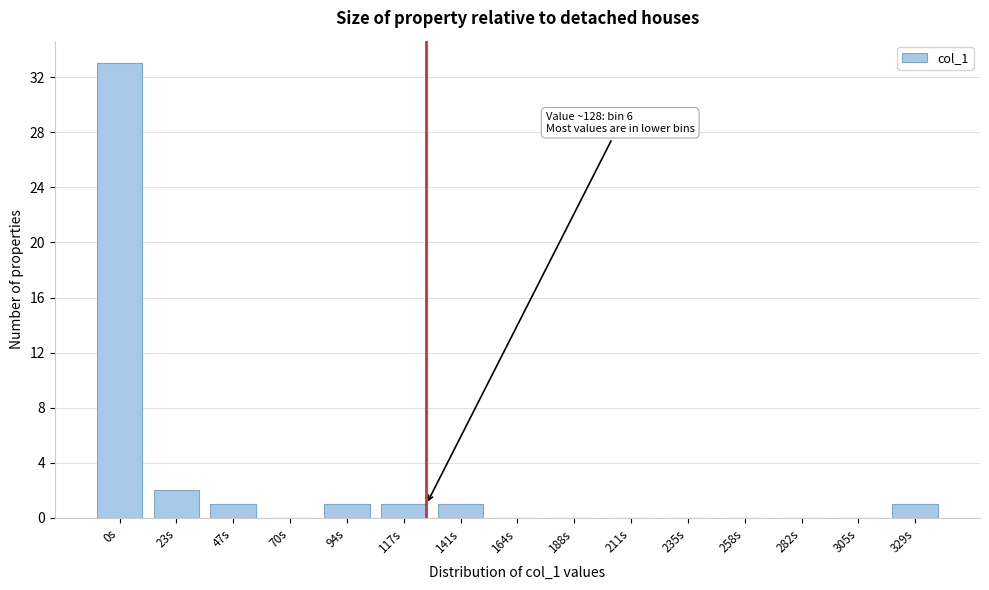

Reading right to left, transcribe all the data shown in this chart.

329s=1	305s=0	282s=0	258s=0	235s=0	211s=0	188s=0	164s=0	141s=1	117s=1	94s=1	70s=0	47s=1	23s=2	0s=33